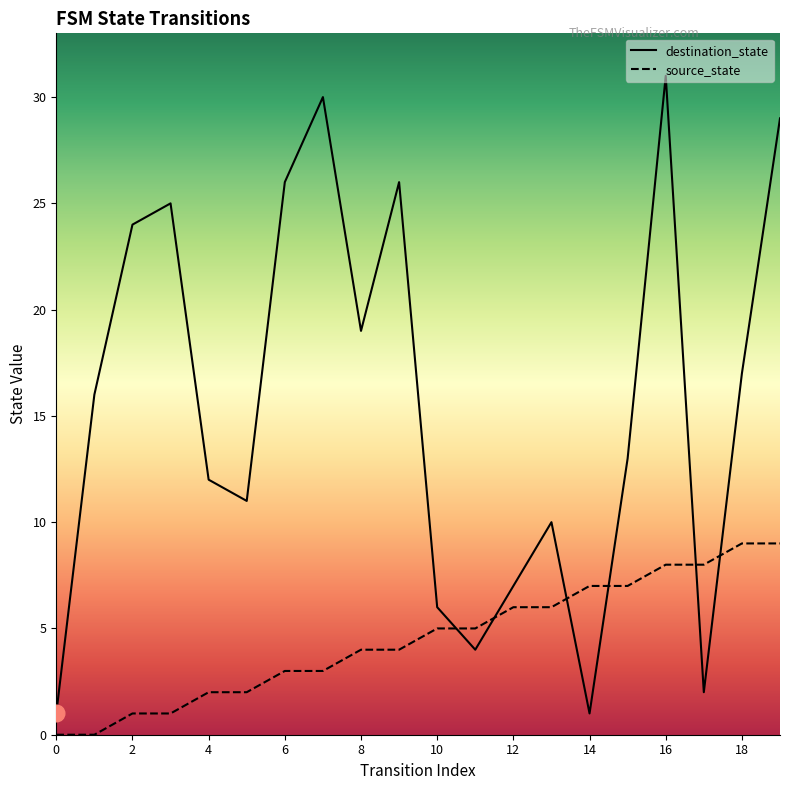

How many distinct data groups are displayed?

2